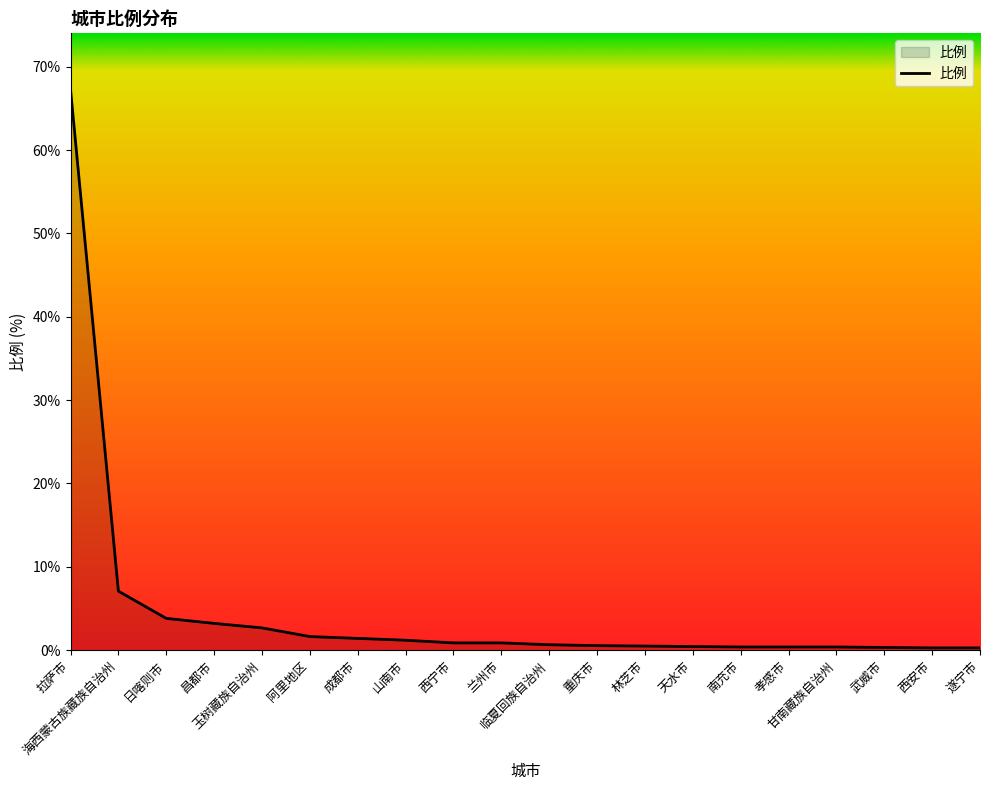

What is the ratio of the value at 林芝市 to the value at 阿里地区?

0.3